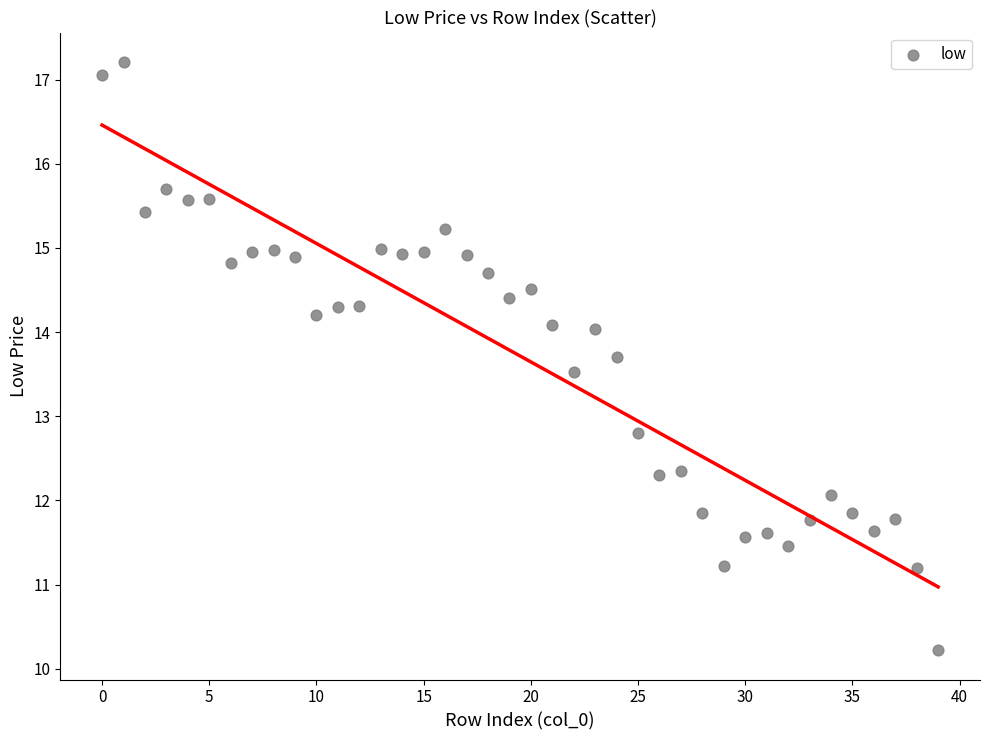

What Y value in the scatter plot is closest to 13?

12.8